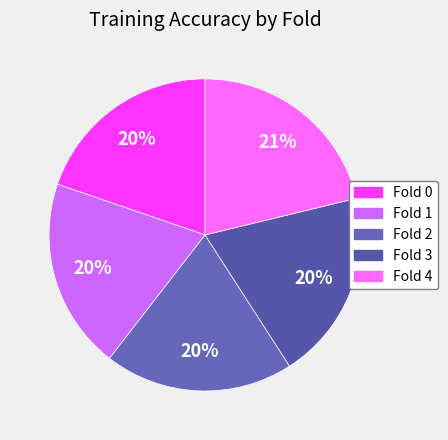

Does Fold 4 account for over 50% of the chart?

No